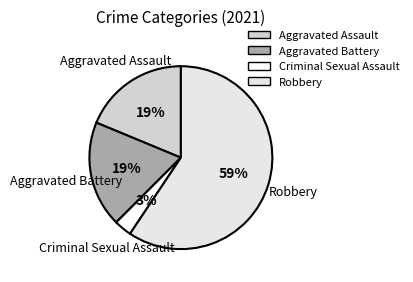

Between Aggravated Battery and Robbery, which is larger?

Robbery